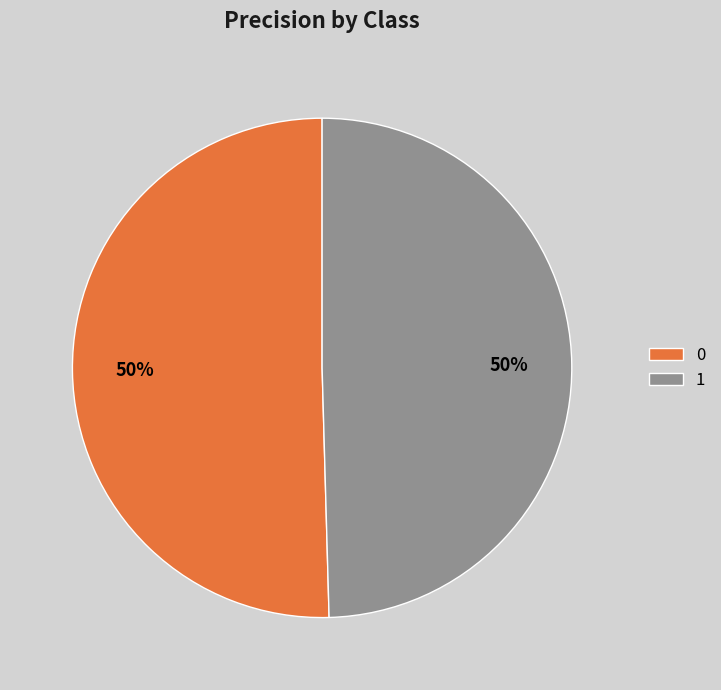

To the nearest percent, what percentage of the pie is 1?

50%